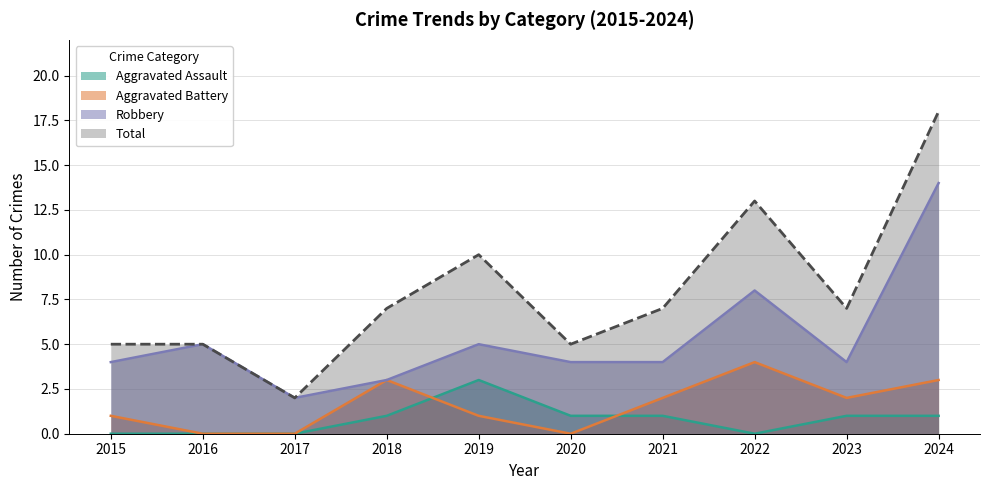

How many lines are shown in the chart?

4